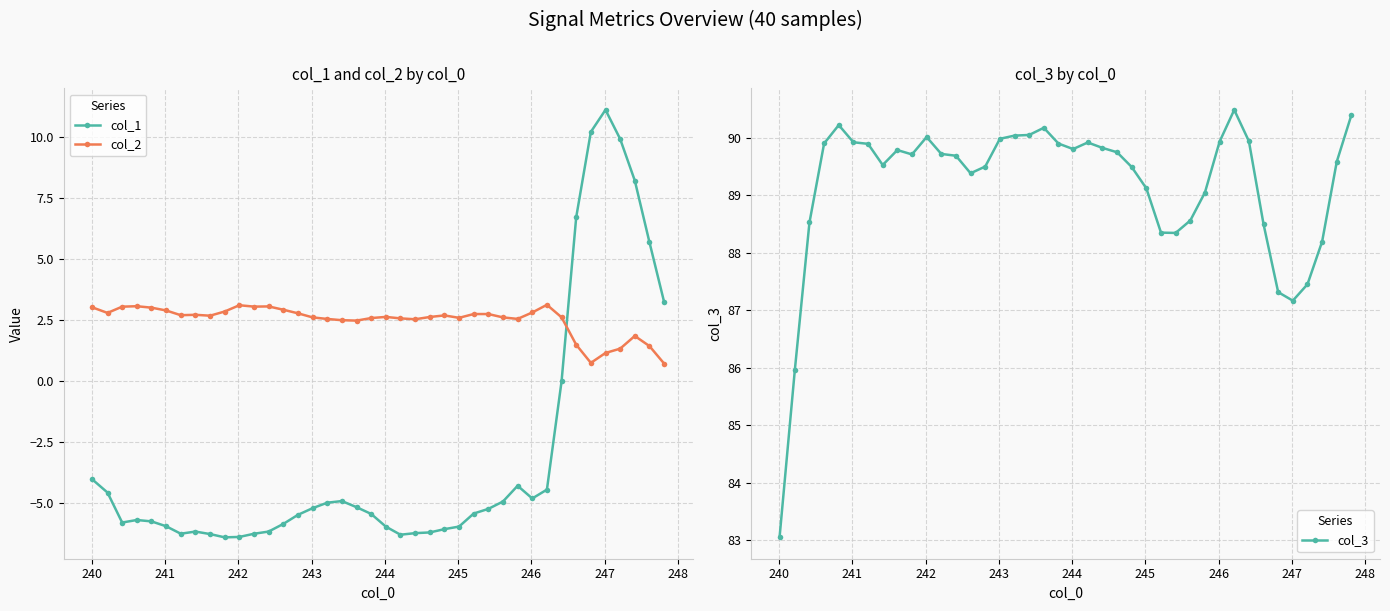

True or false: col_1 has more than 0 points higher than both neighbors.

True